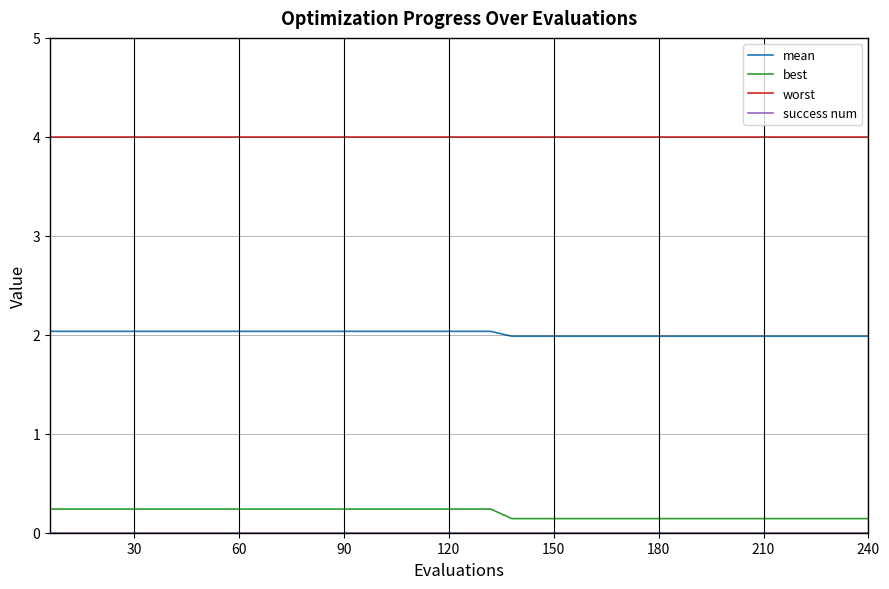

True or false: mean and worst cross at least once.

False